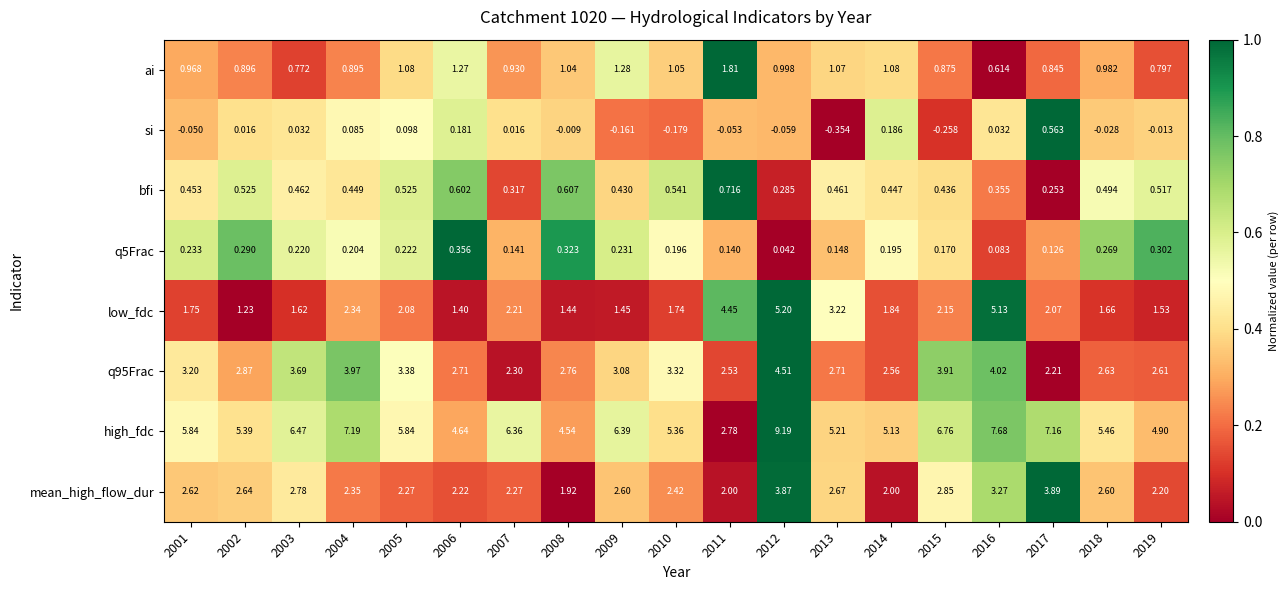

What is the greatest value displayed?

9.2